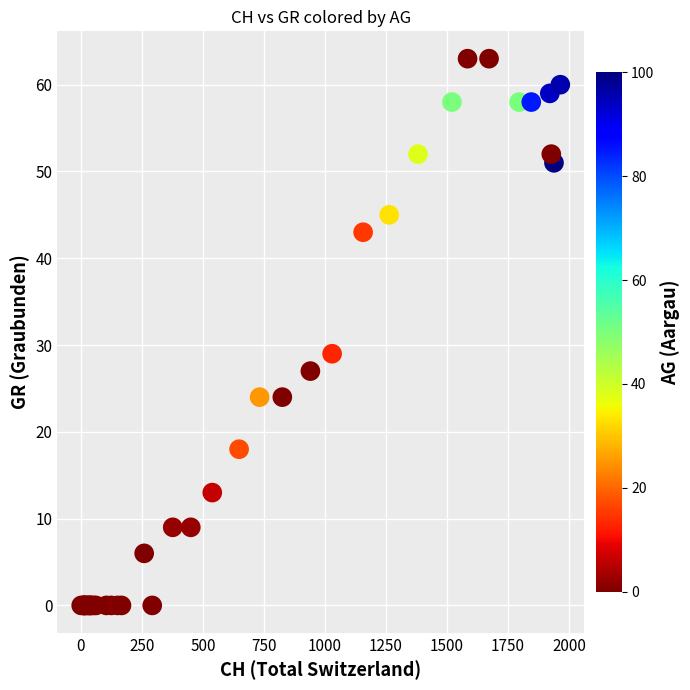

What Y value in the scatter plot is closest to 31?

29